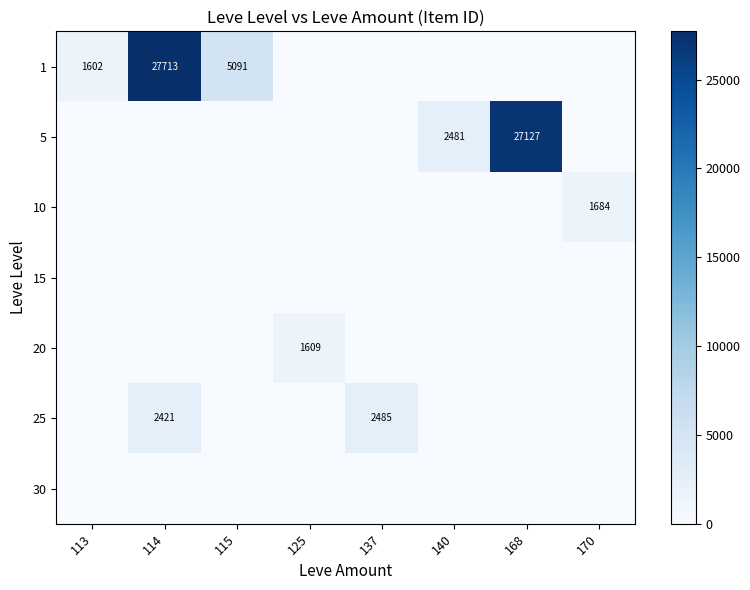

How many series are shown in this chart?

7